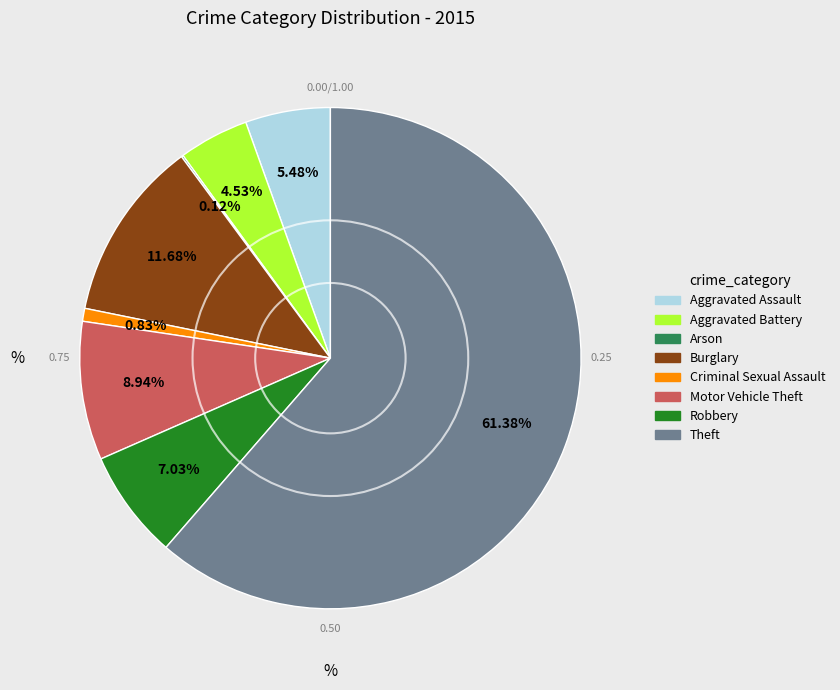

Is there any slice that represents more than half of the pie?

Yes